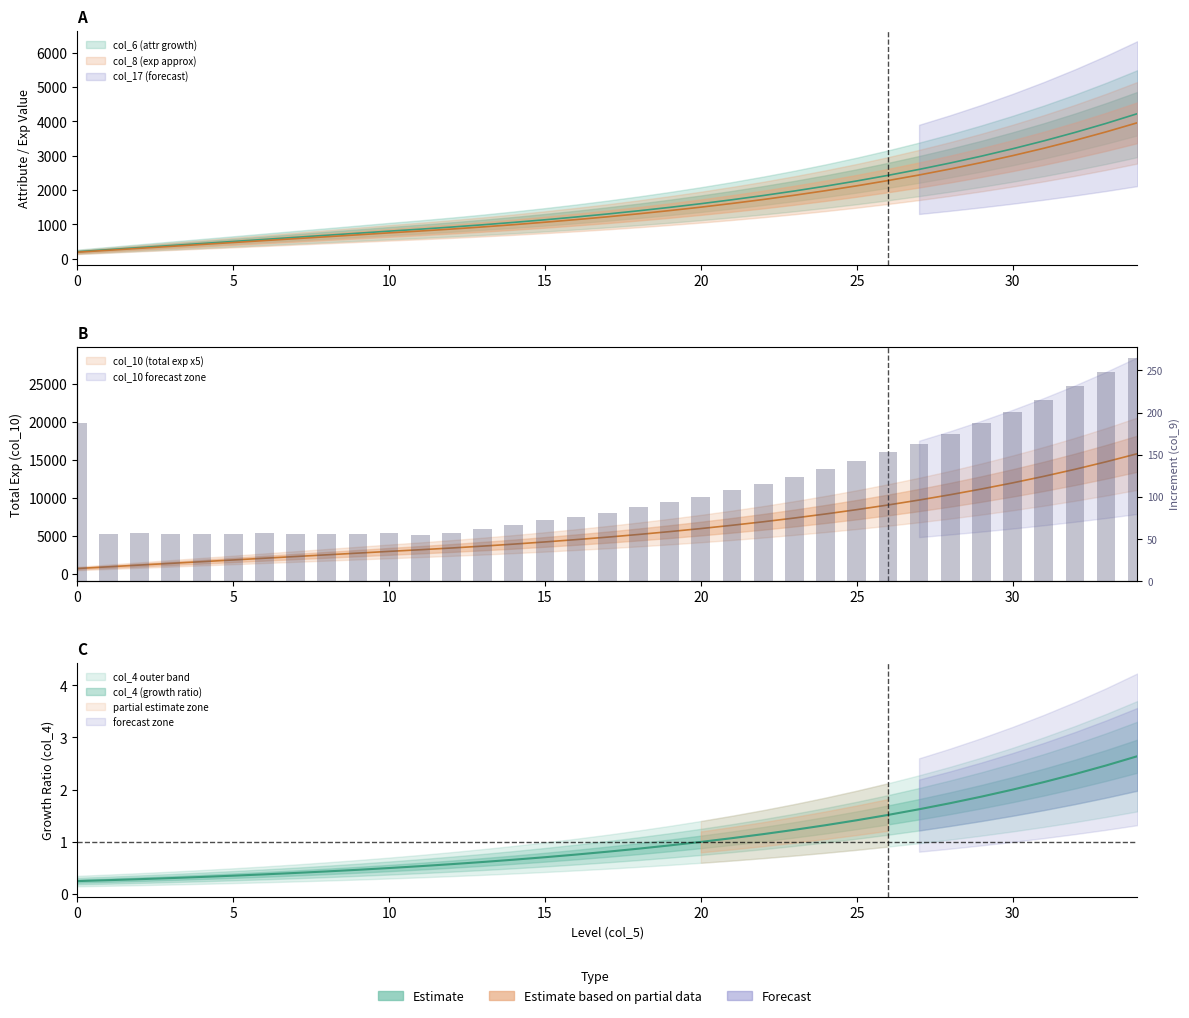

How many data points are above 88?

17